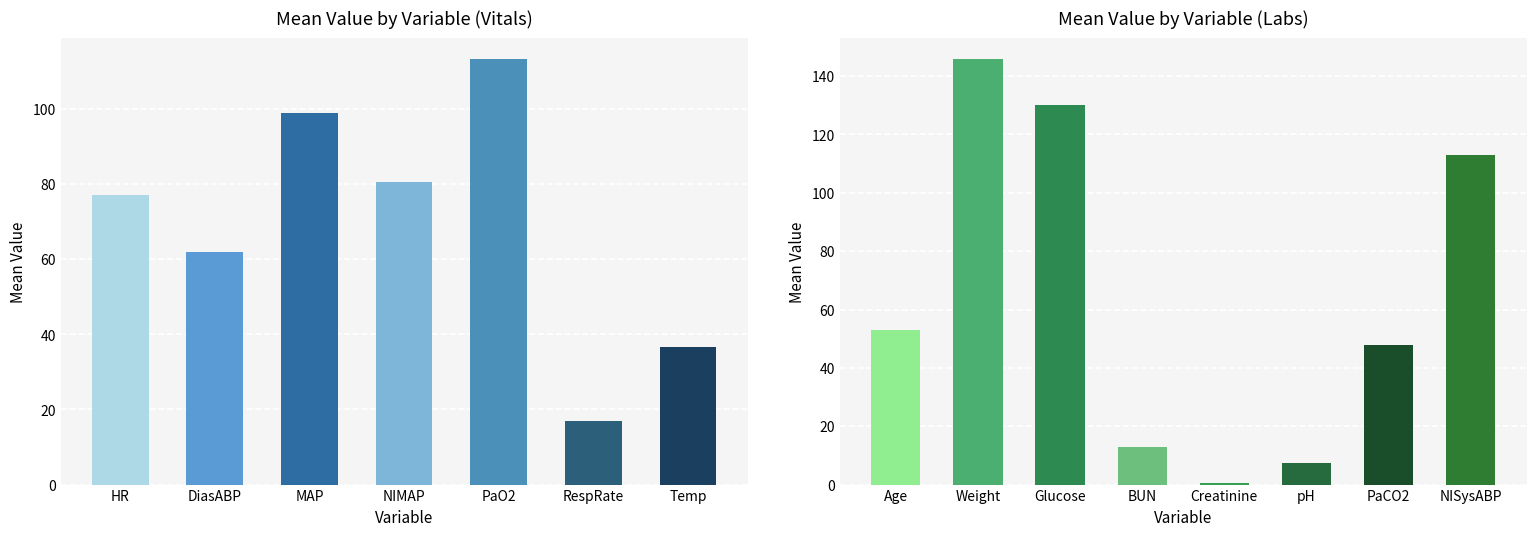

What is the difference between the second highest and second lowest values?

122.6